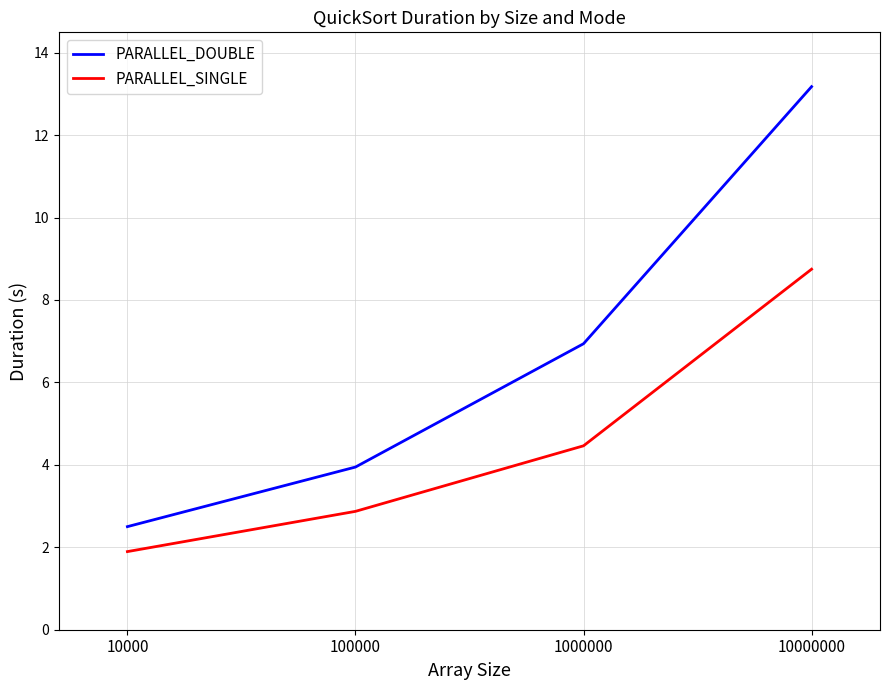

At which label is PARALLEL_SINGLE closest to 5?

1000000